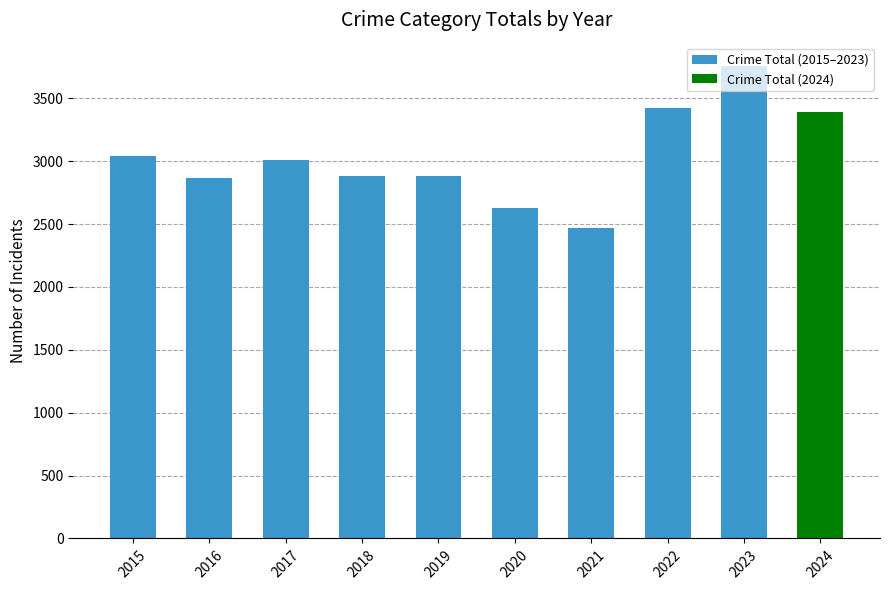

Approximately how many times larger is the value at 2022 compared to 2018?

1.2